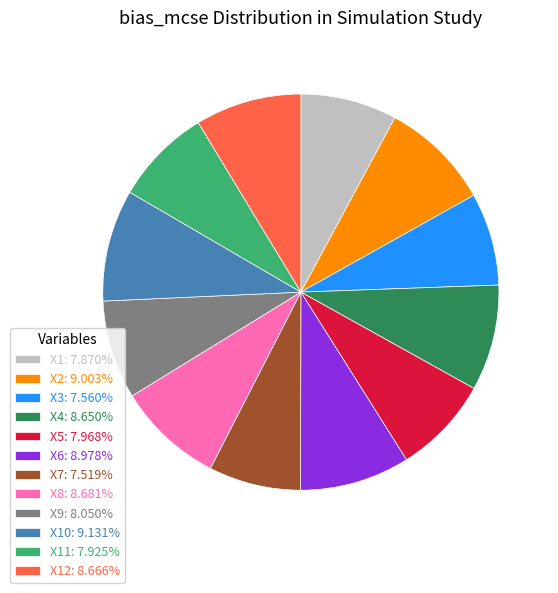

Is there any slice that represents more than half of the pie?

No